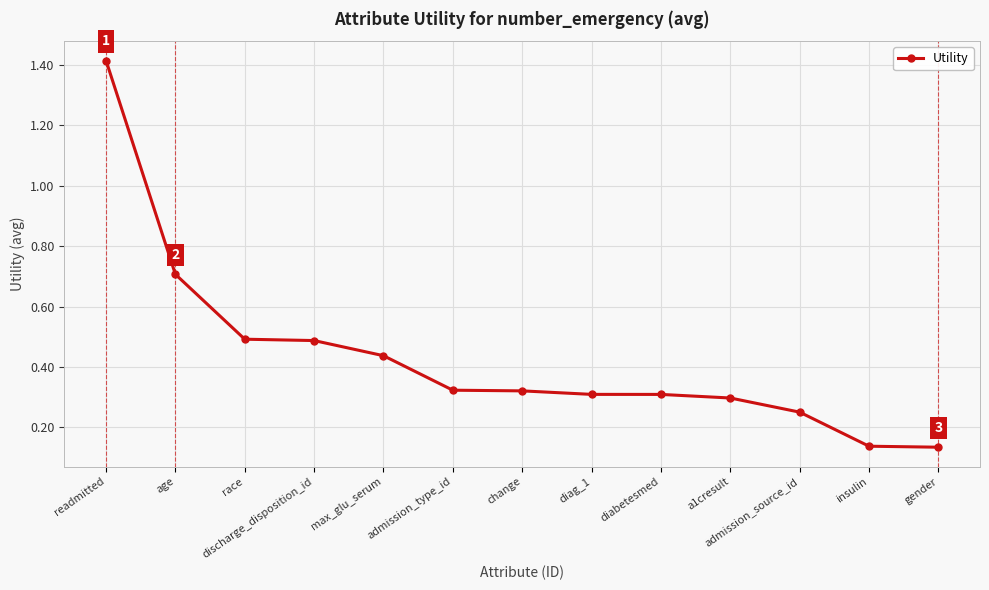

The chart shows a value of 0.2 at gender. True or false?

False